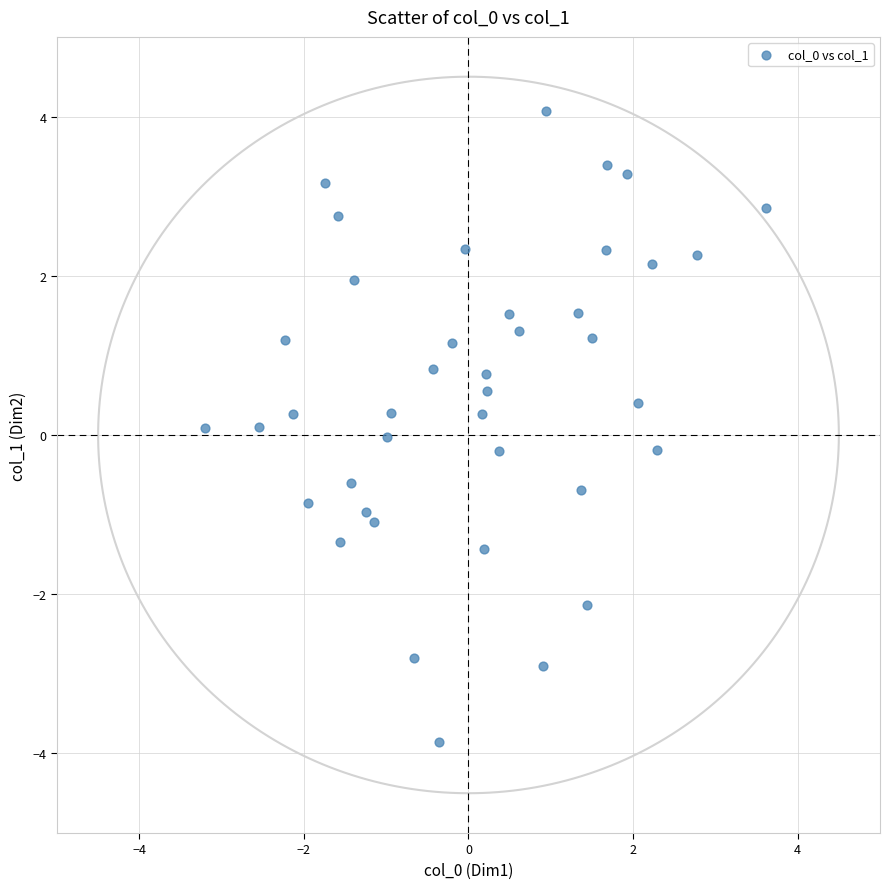

What is the range of Y values (max minus min)?

7.9